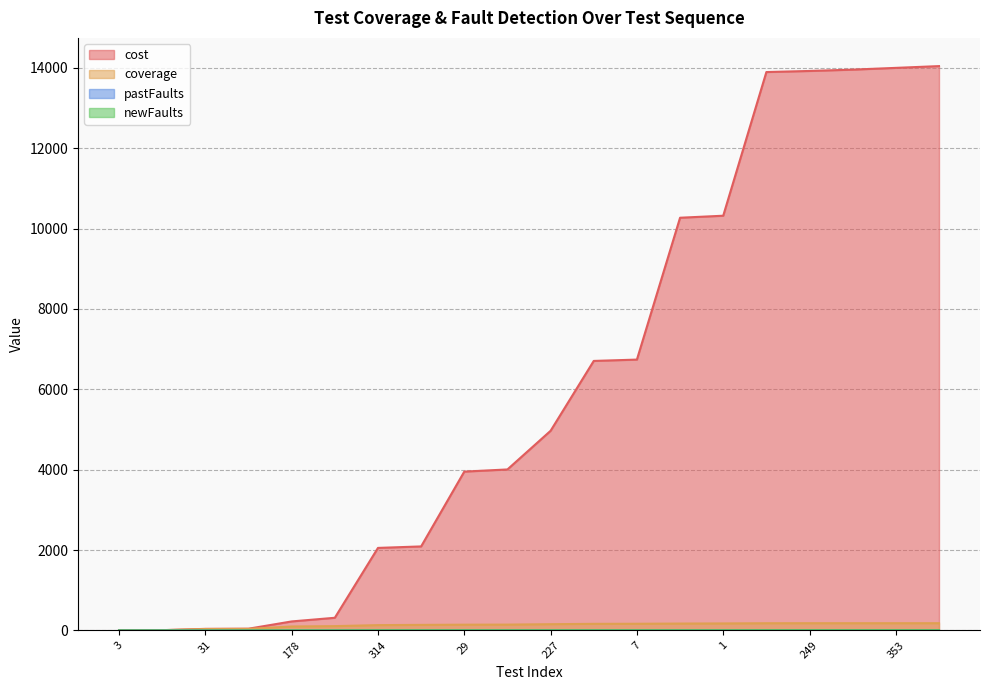

How many lines are shown in the chart?

4